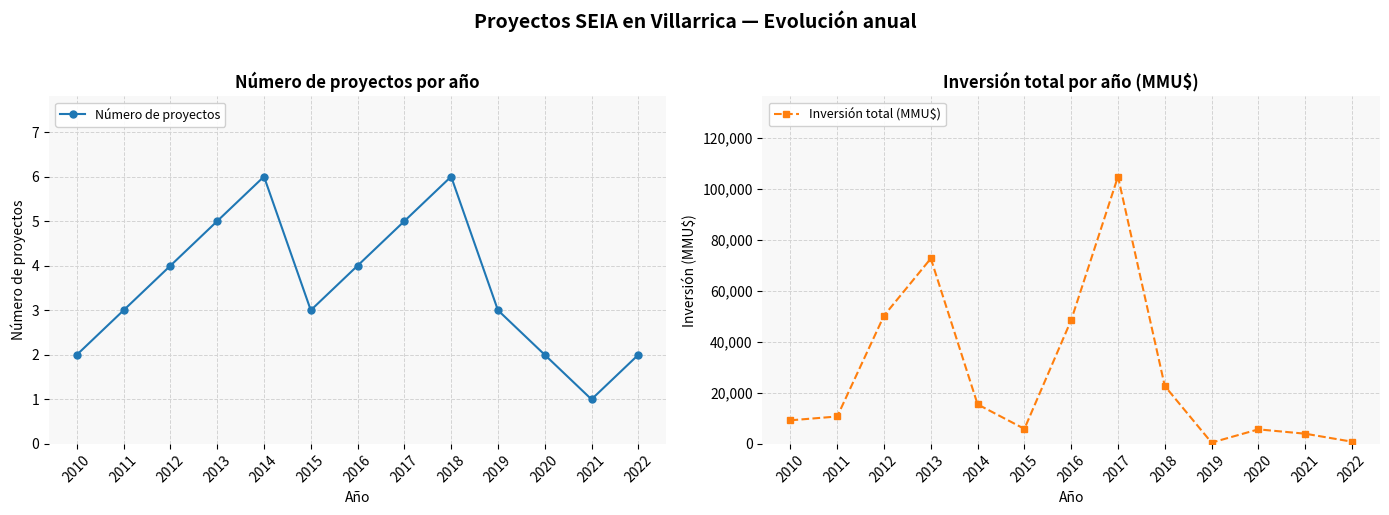

At which category is the sum across all series the highest?

2017